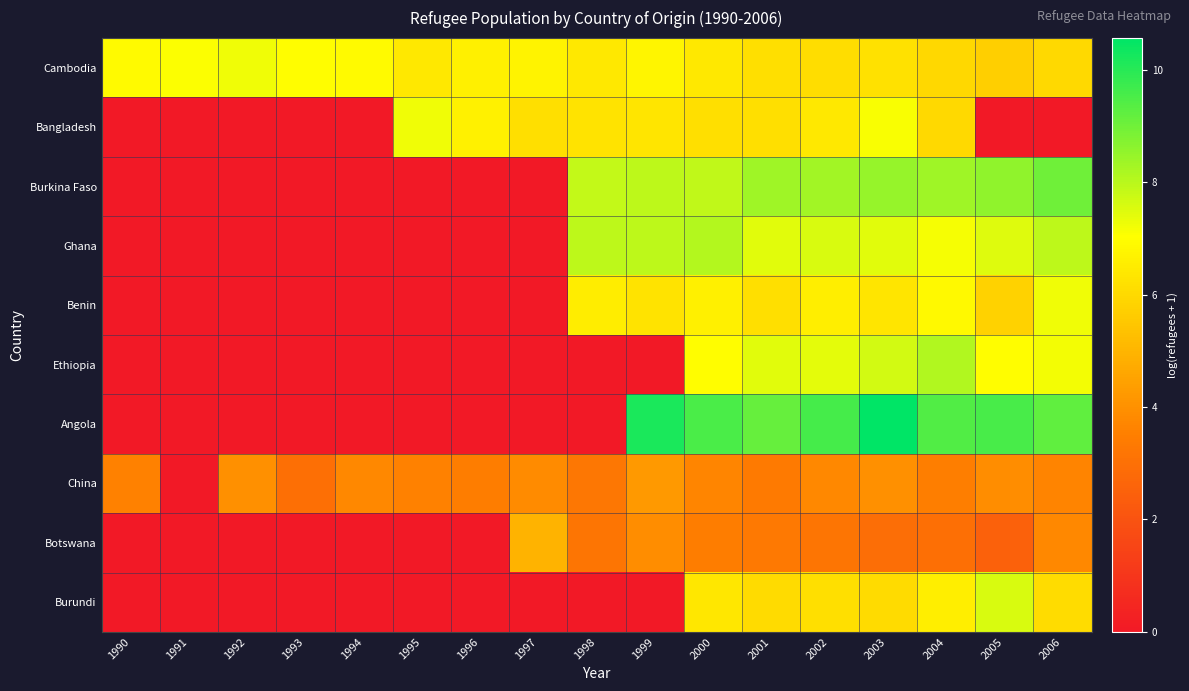

Rank the series at 2004 from highest to lowest value.

Angola, Burkina Faso, Ethiopia, Ghana, Benin, Burundi, Bangladesh, Cambodia, China, Botswana